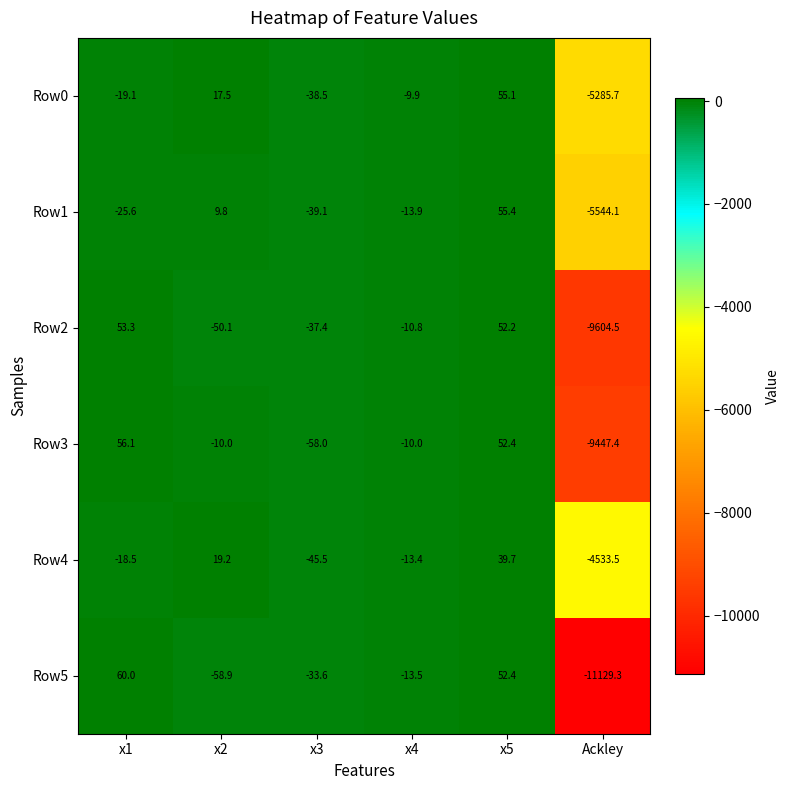

What is the spread (max minus min) of values at x2?

78.1